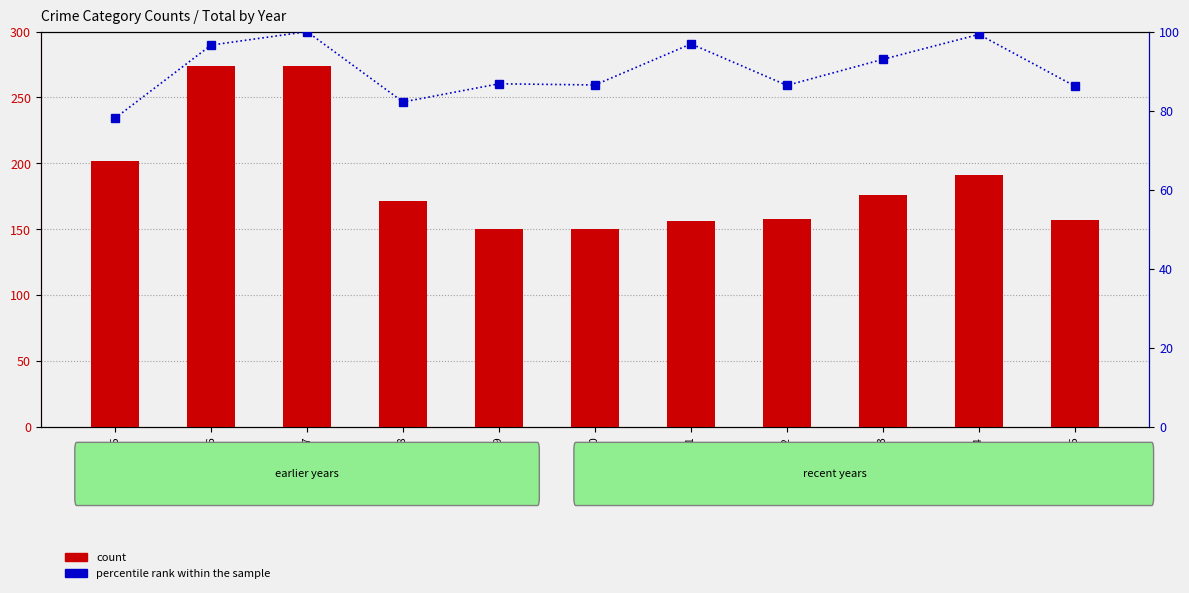

Does the chart contain any negative values?

No